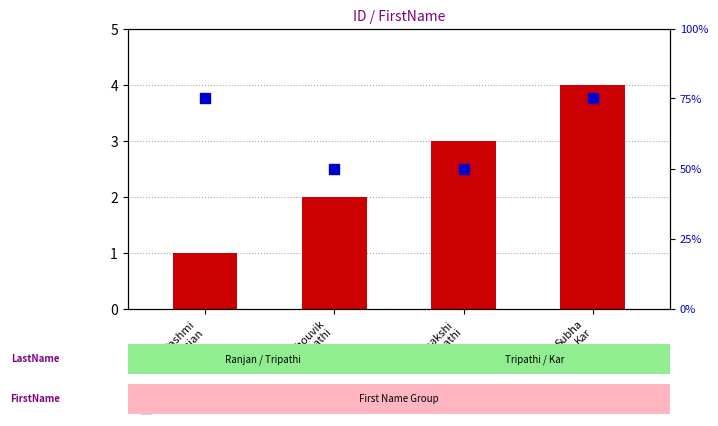

At how many categories does at least one series exceed 45?

4